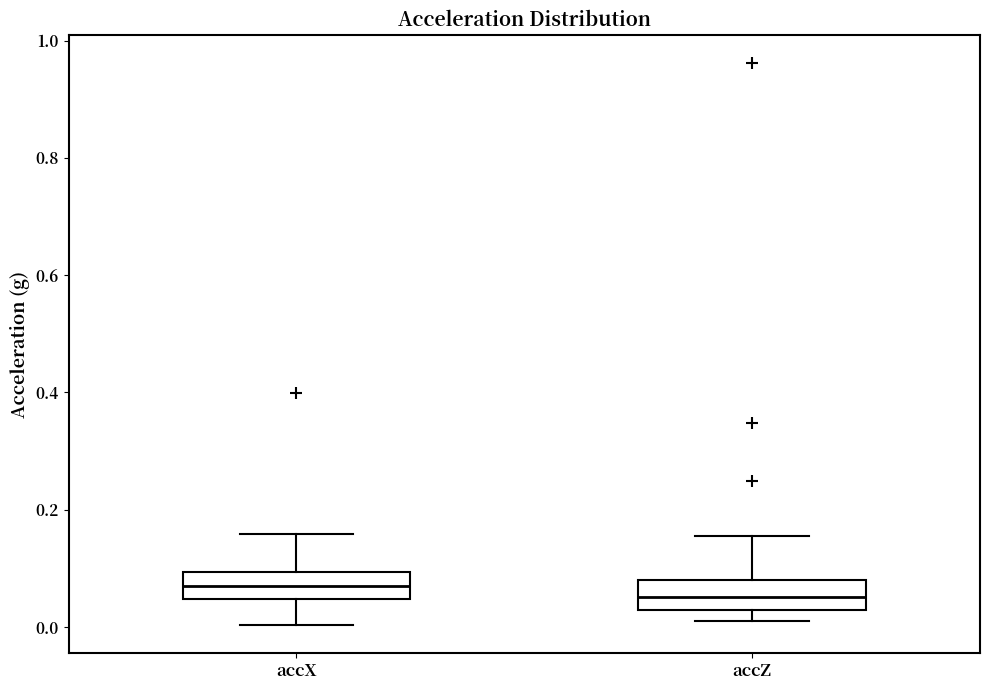

Reading left to right, read every box against the y-axis: the position of its median line, the range the box covers, and the ends of its whiskers. The values are not printed on the chart, so give them approximately, as read against the axis.

accX: median 0.08, box 0.04 to 0.10, whiskers 0.00 to 0.16
accZ: median 0.06, box 0.02 to 0.08, whiskers 0.00 to 0.16